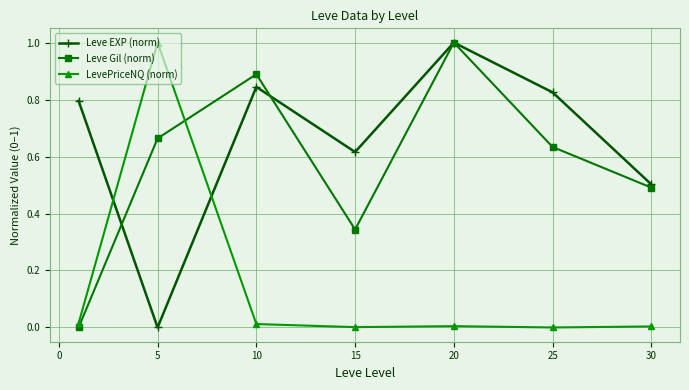

At how many categories does at least one series exceed 0?

7